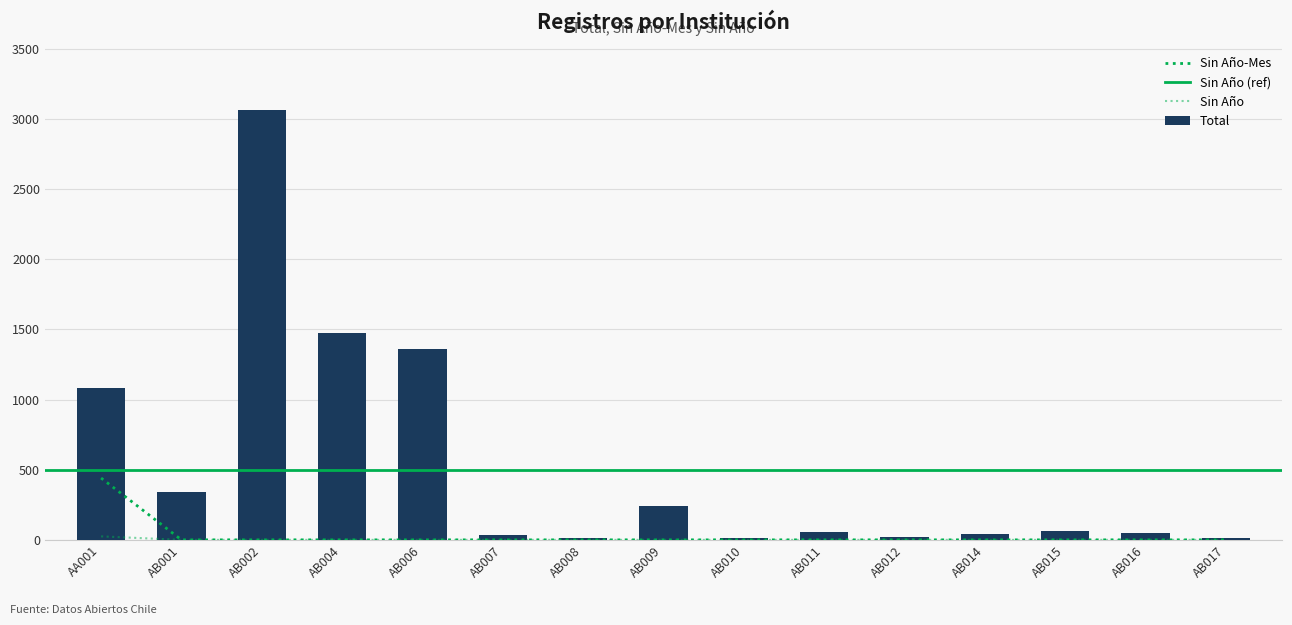

List the labels in order of Sin Año-Mes value, smallest first.

AB001, AB002, AB004, AB006, AB007, AB008, AB009, AB010, AB011, AB012, AB014, AB015, AB016, AB017, AA001